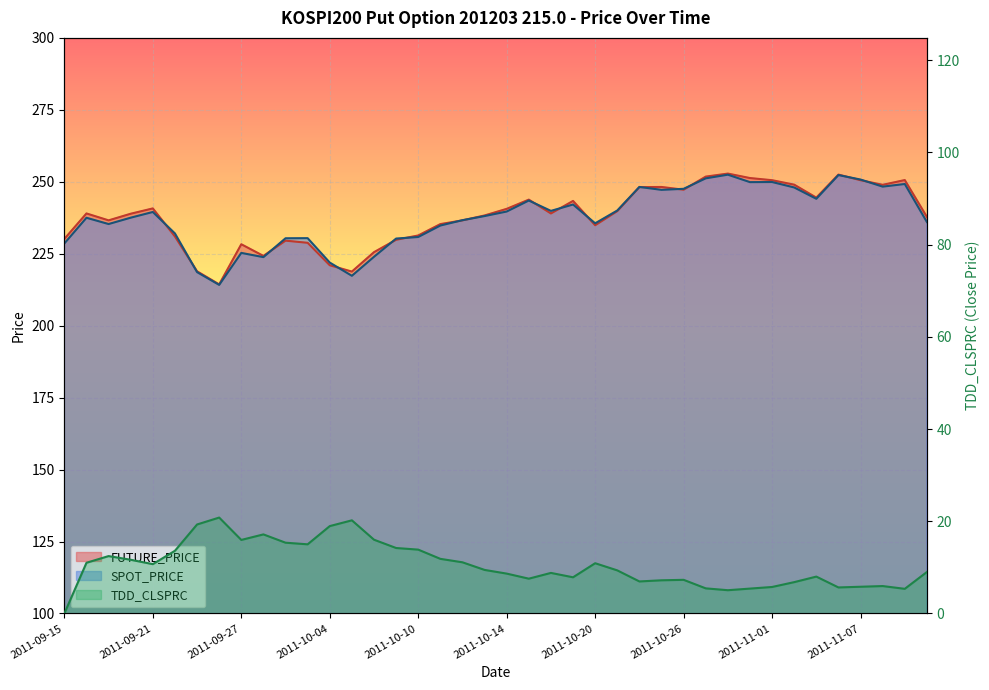

Reading right to left, what are all the values shown in this chart?

FUTURE_PRICE: 237.8	250.6	248.9	250.6	252.5	244.5	249.0	250.6	251.3	252.8	251.8	247.2	248.2	248.2	239.8	234.9	243.3	239.0	243.8	240.6	238.3	236.6	235.3	231.3	229.8	225.6	218.8	221.0	228.8	229.6	224.2	228.3	214.3	218.9	231.0	240.8	238.9	236.6	239.0	230.2
SPOT_PRICE: 236.0	249.2	248.3	250.8	252.3	244.1	248.0	249.9	249.9	252.5	251.2	247.6	247.2	248.2	240.0	235.6	242.1	239.9	243.5	239.7	238.1	236.7	234.8	230.8	230.3	223.9	217.3	221.9	230.4	230.4	223.8	225.3	214.2	218.6	232.1	239.5	237.5	235.3	237.5	228.6
TDD_CLSPRC: 9.0	5.3	6.0	5.8	5.7	8.0	6.8	5.8	5.4	5.0	5.5	7.3	7.2	7.0	9.3	10.9	7.8	8.8	7.5	8.7	9.4	11.1	11.8	13.8	14.2	16.0	20.2	18.9	15.0	15.3	17.1	15.9	20.8	19.3	13.6	10.7	11.7	12.4	11.0	0.0